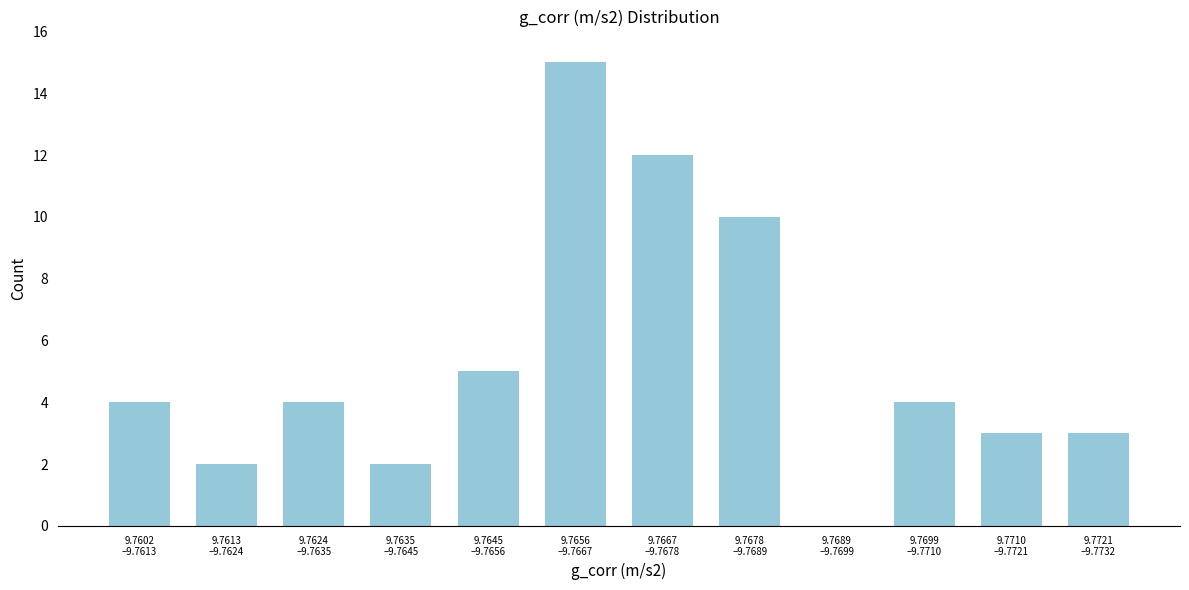

What is the sum of all values?

64